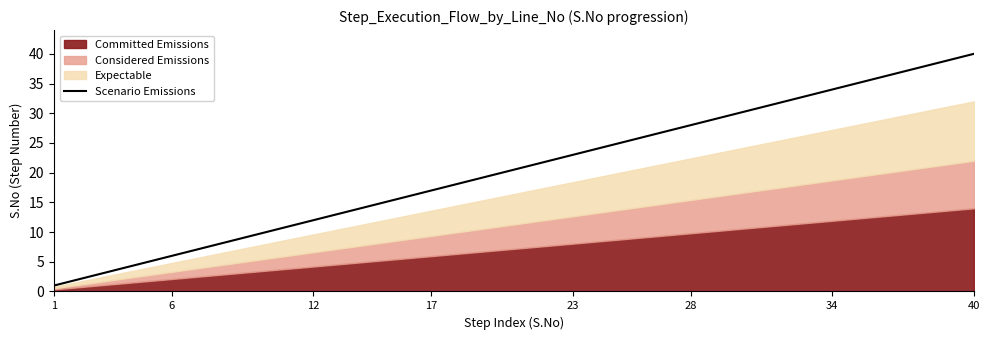

Where does the data first go above 21?

21